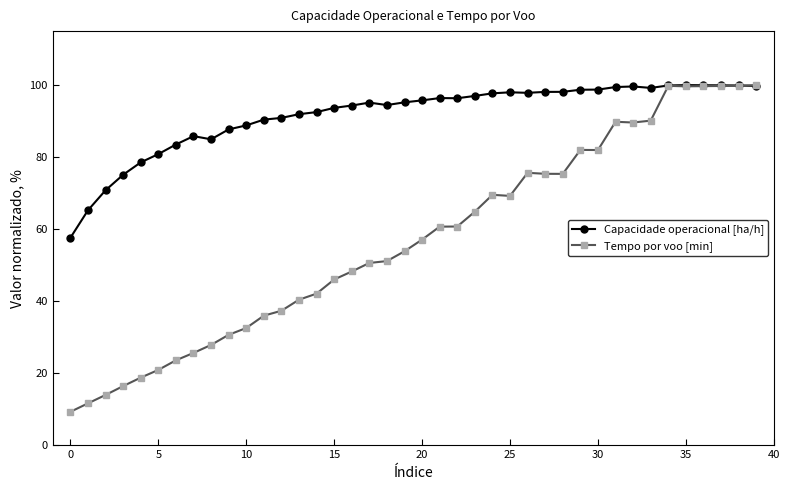

What is the value of the Capacidade operacional [ha/h] point at the 2nd from the left?

65.2